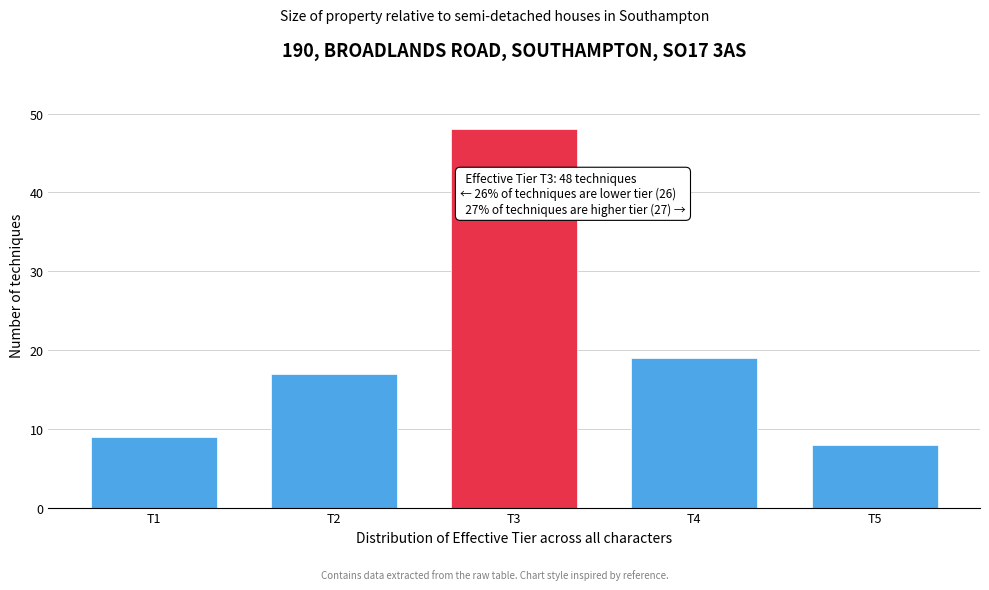

Reading left to right, transcribe all the data shown in this chart.

T1=9	T2=17	T3=48	T4=19	T5=8